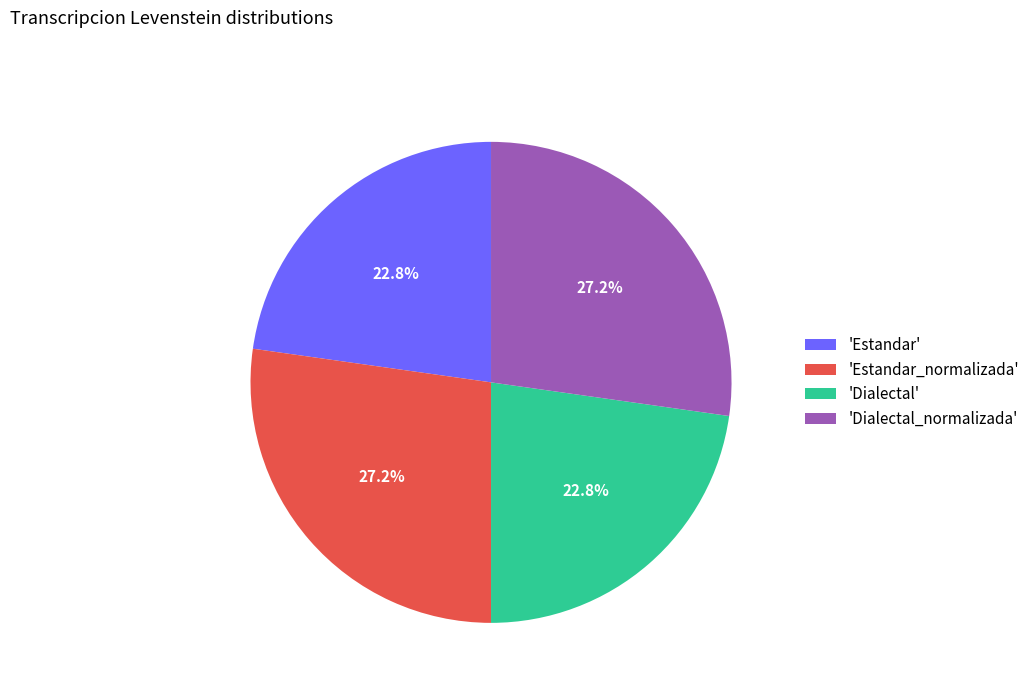

How many slices are in this pie chart?

4